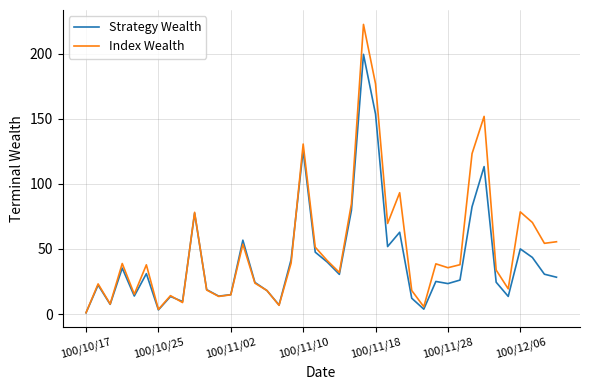

What is the difference between the second highest and second lowest values in the Index Wealth series?

173.3